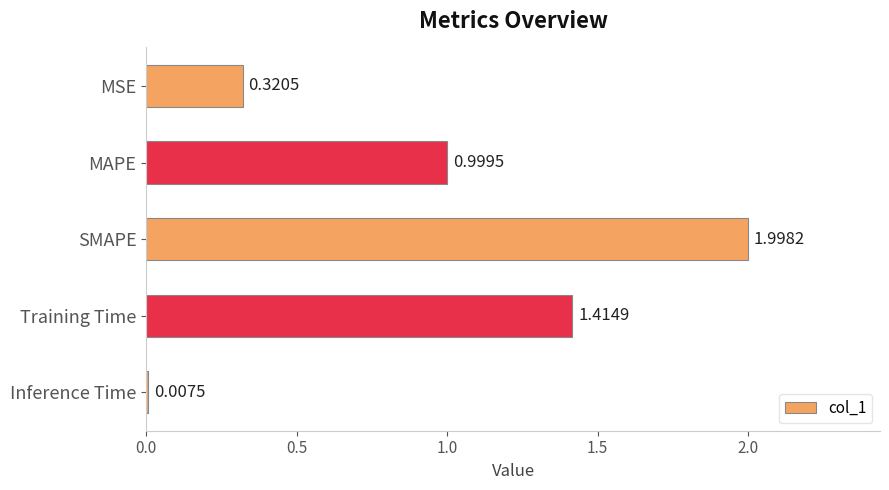

What is the label of the 5th bar from the top?

Inference Time